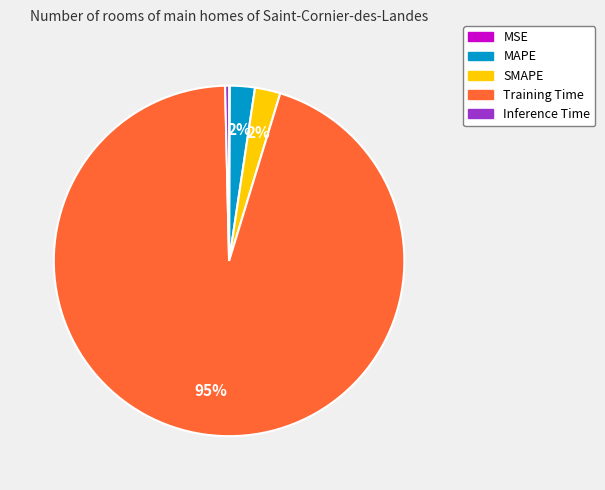

To the nearest percent, what percentage of the pie is SMAPE?

2%